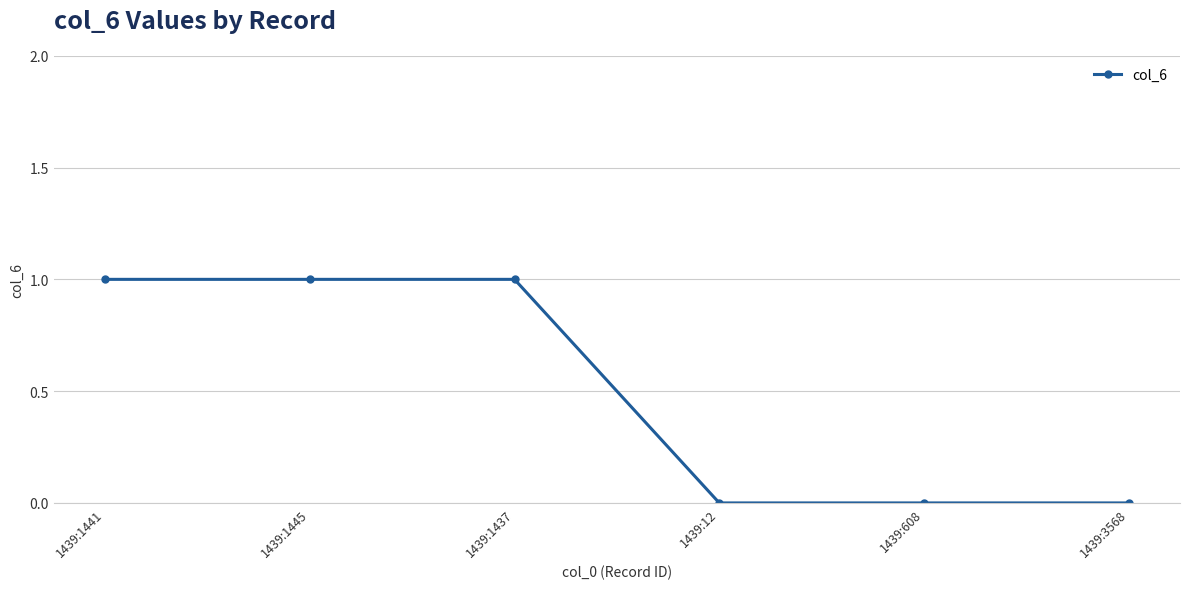

Does the chart display data point markers on the line(s)?

Yes